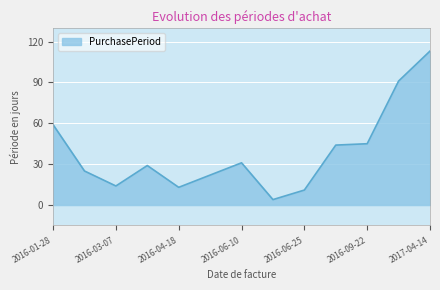

What is the minimum value shown in the chart?

4